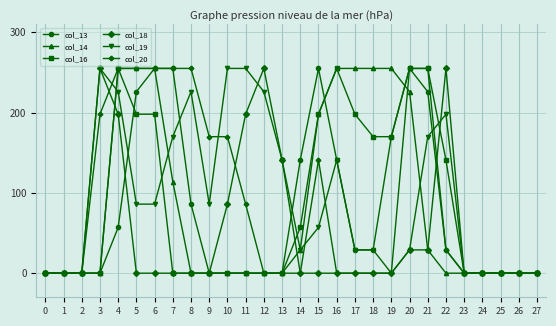

At which label is col_16 closest to 127?

22